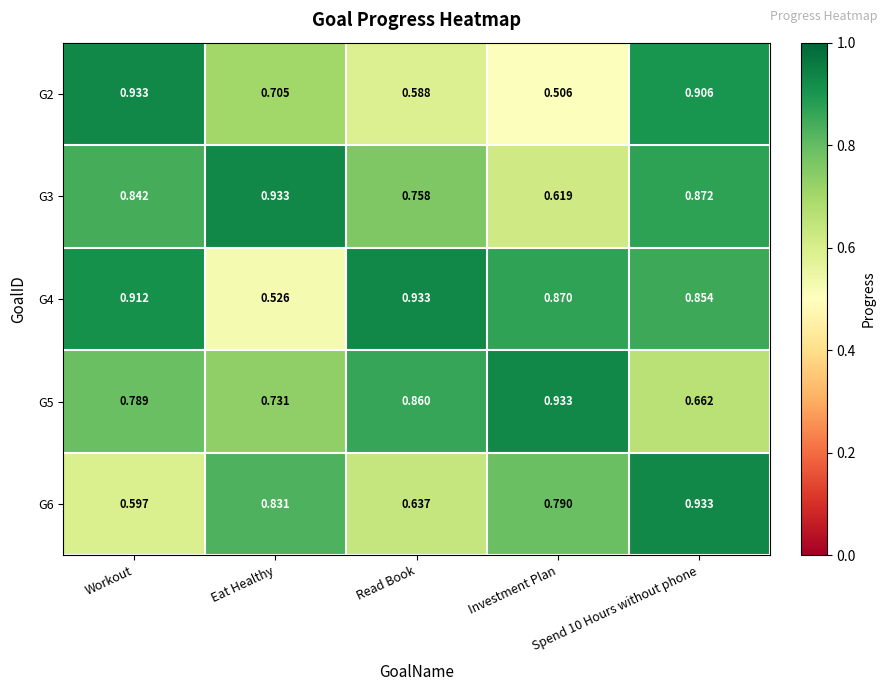

What is the difference between the highest and lowest values at Workout?

0.3